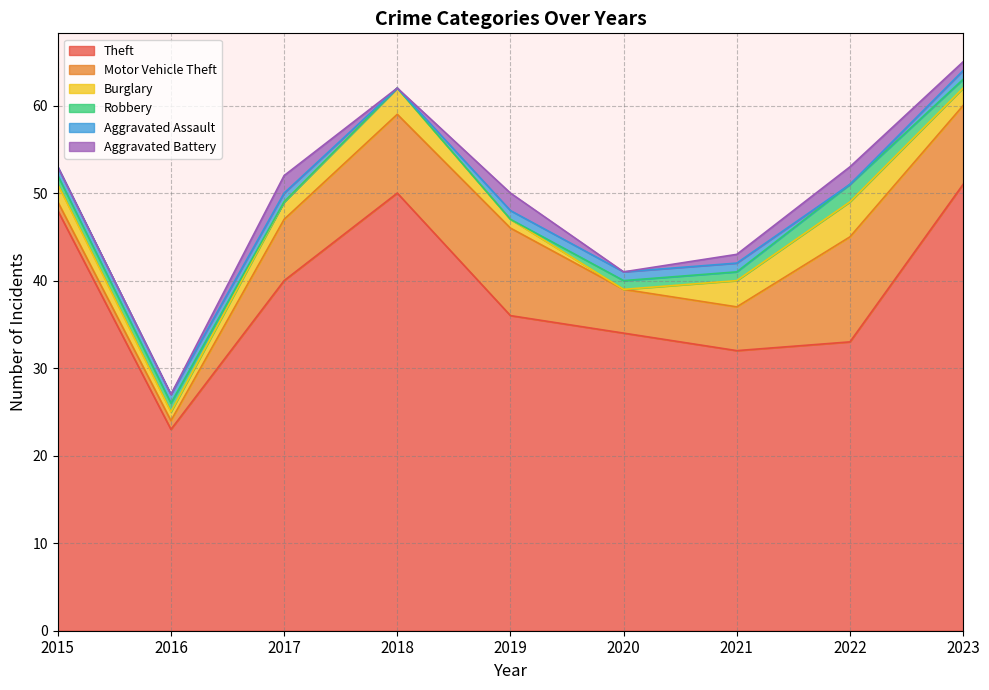

Between 2022 and 2019, which is larger?

2019